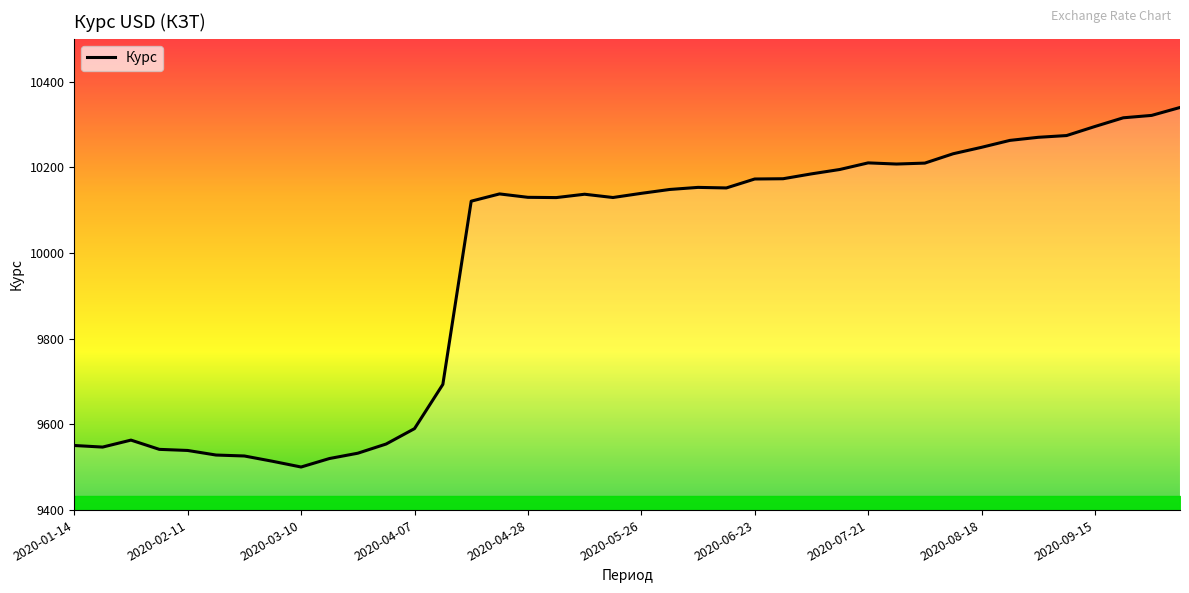

What is the average value?

9974.8